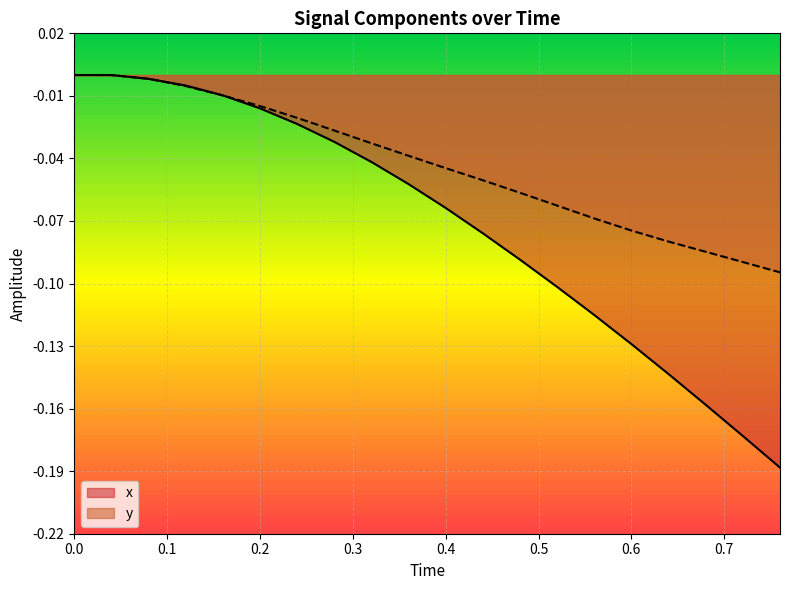

Is the value of x at 0.44 greater than the value of y at 0.4?

No